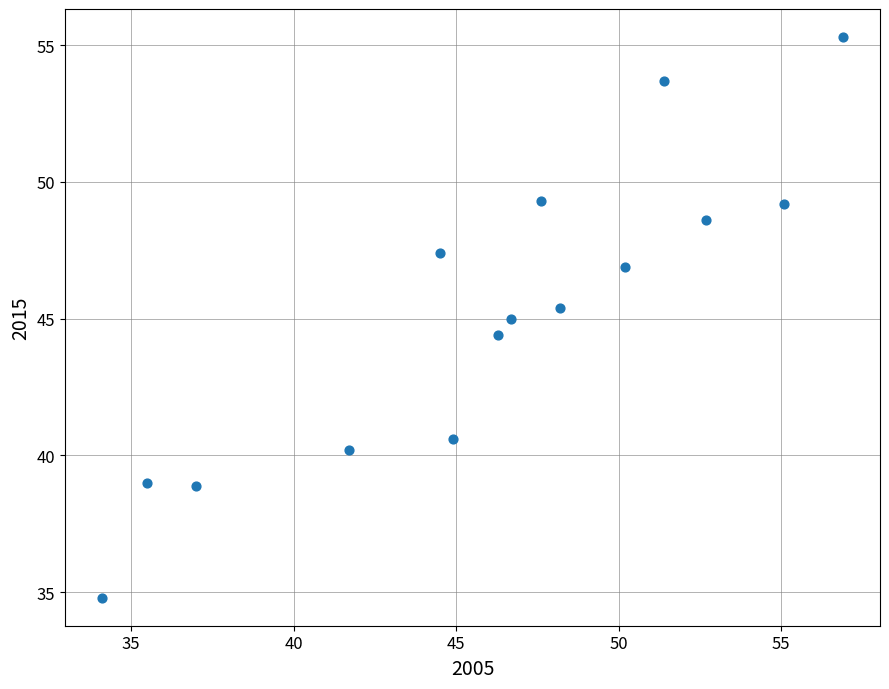

What is the range of X values (max minus min)?

22.8